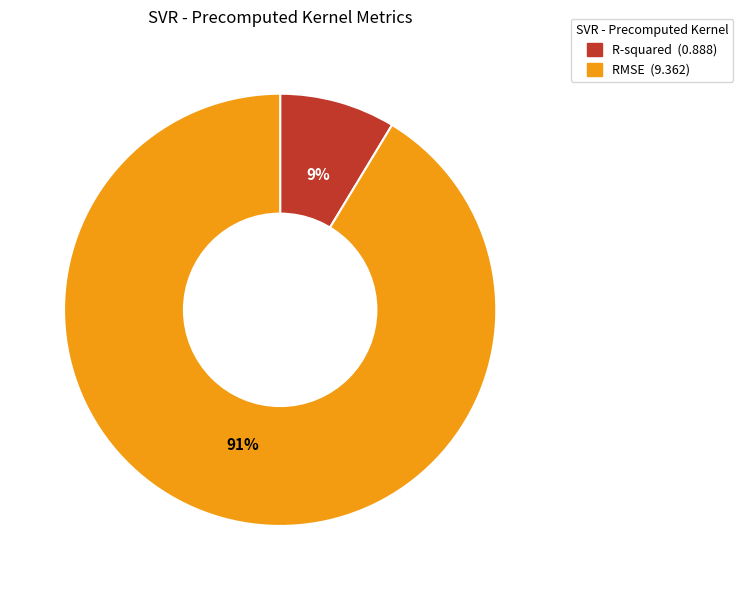

Count the number of slices in the pie.

2